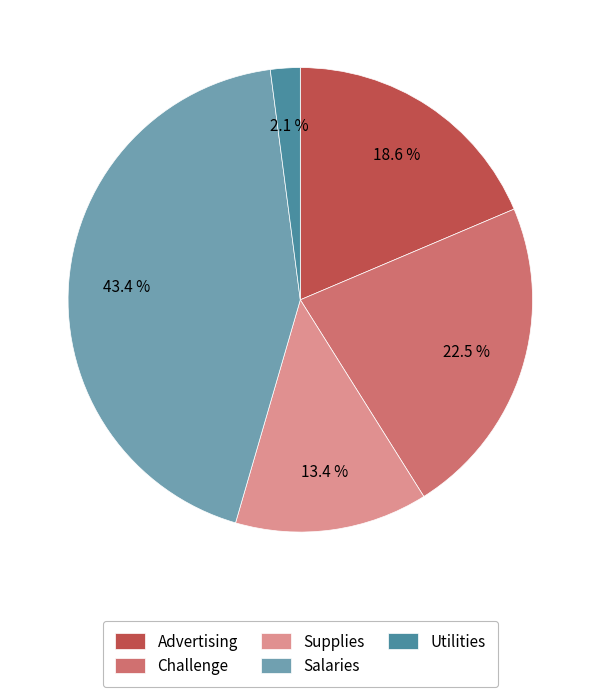

How much of the chart is everything except Supplies?

86.6%